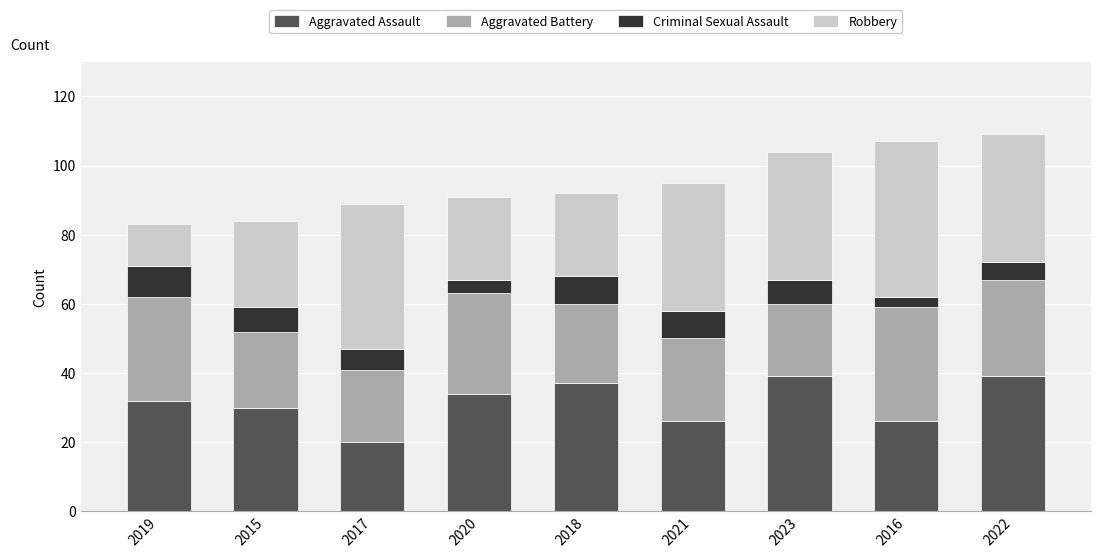

Count the number of categories in the chart.

9